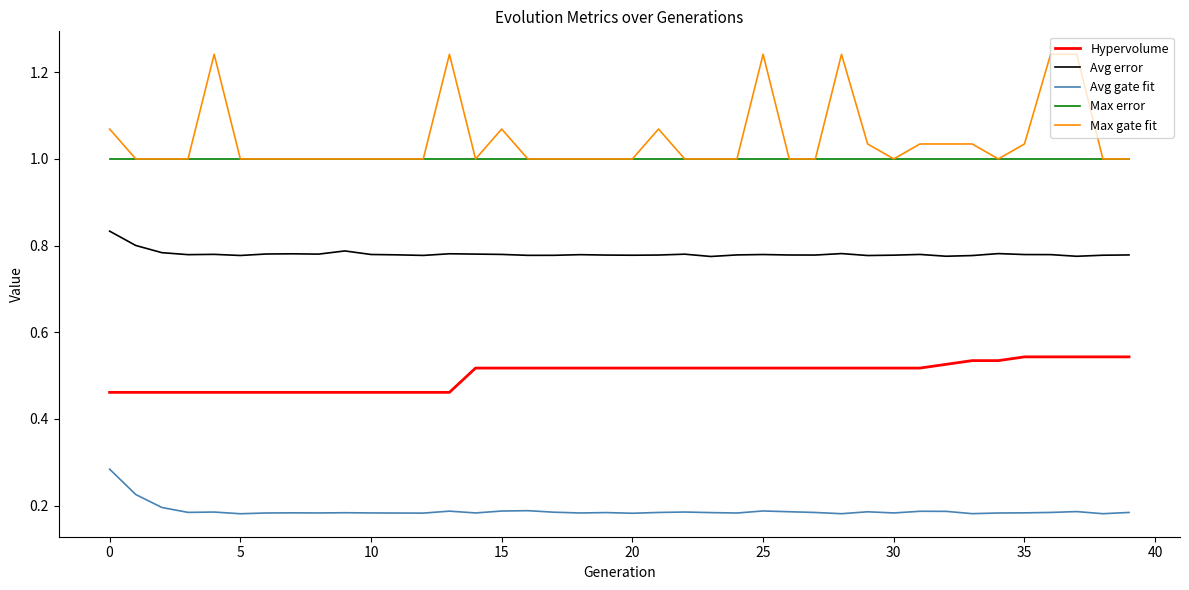

True or false: Avg gate fit and Max error intersect in this chart.

False